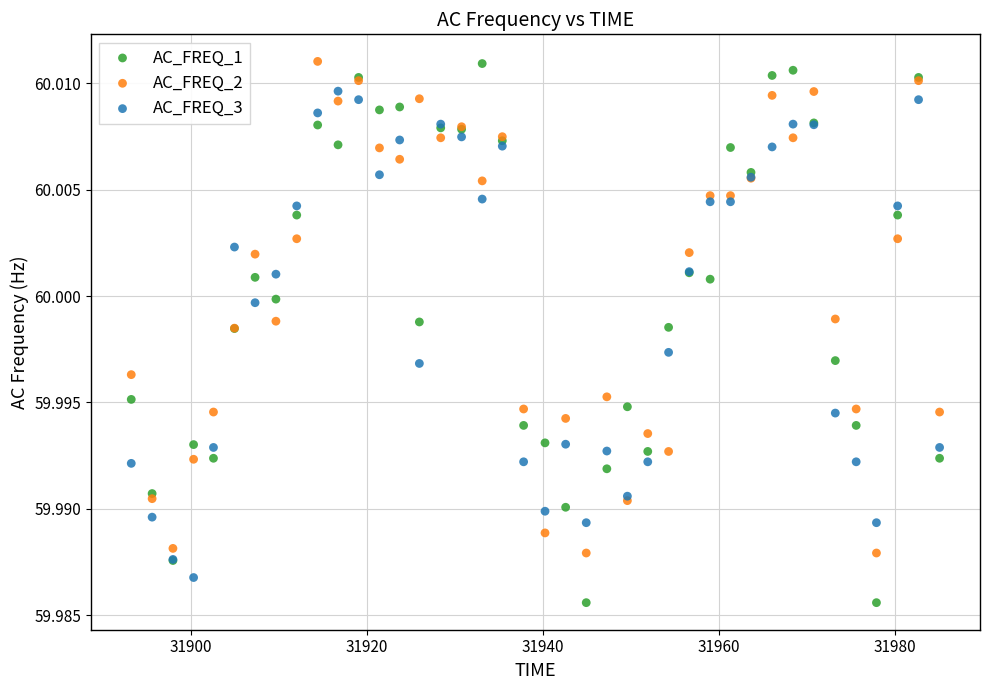

Which series reaches the minimum Y coordinate?

AC_FREQ_1